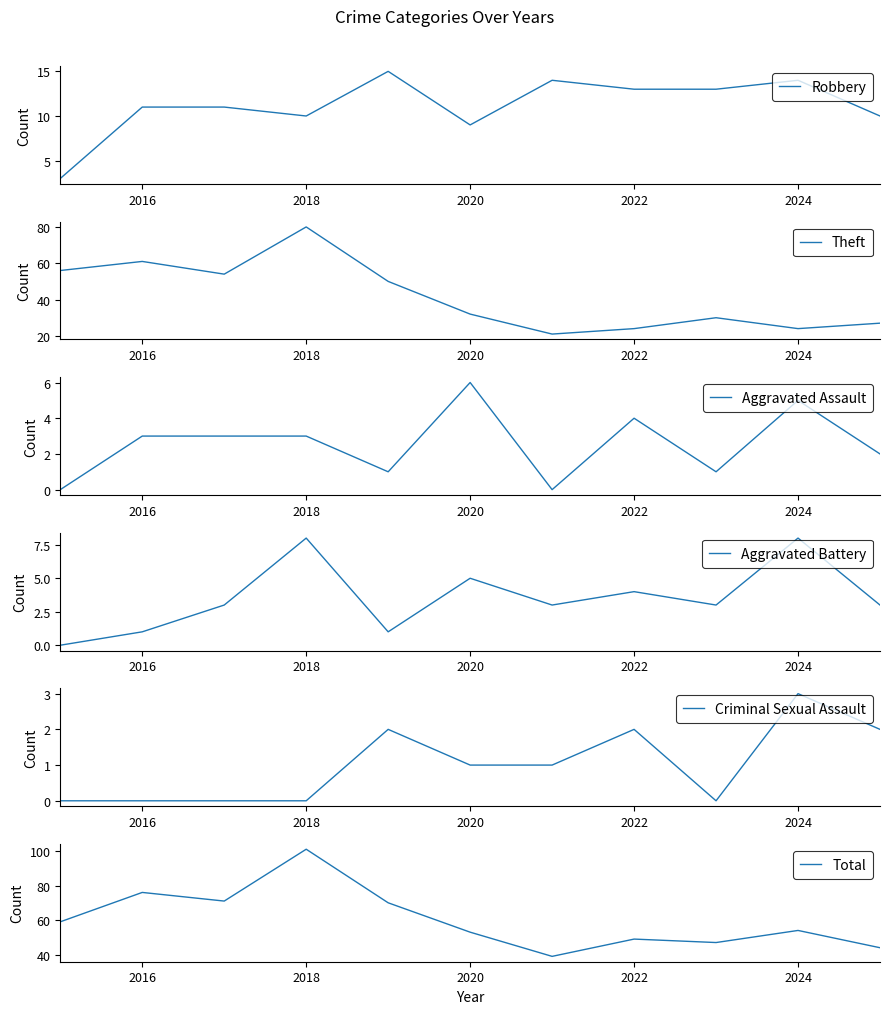

True or false: Robbery and Criminal Sexual Assault intersect in this chart.

False